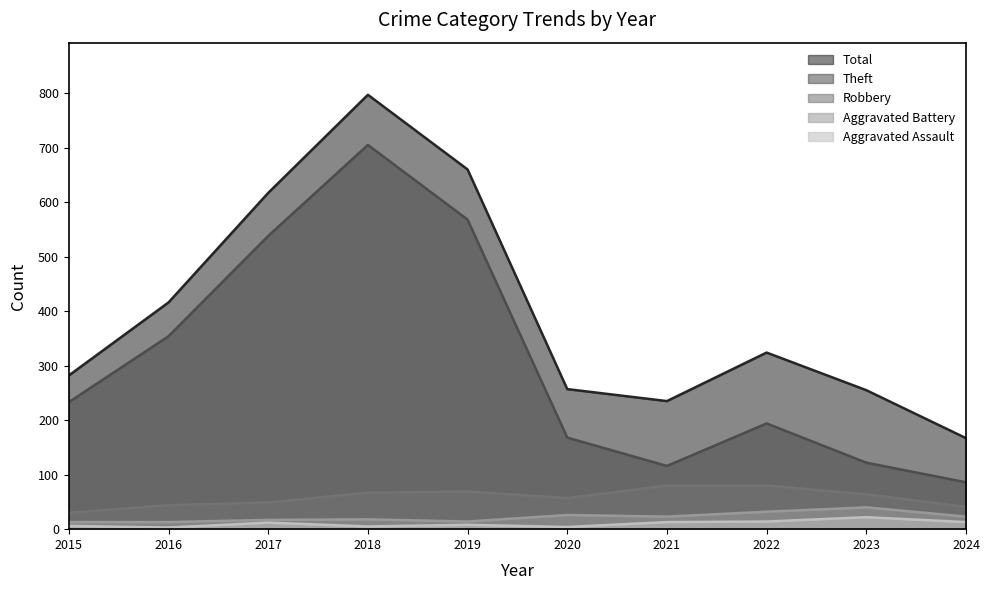

How many data points in Aggravated Battery are above 23?

3